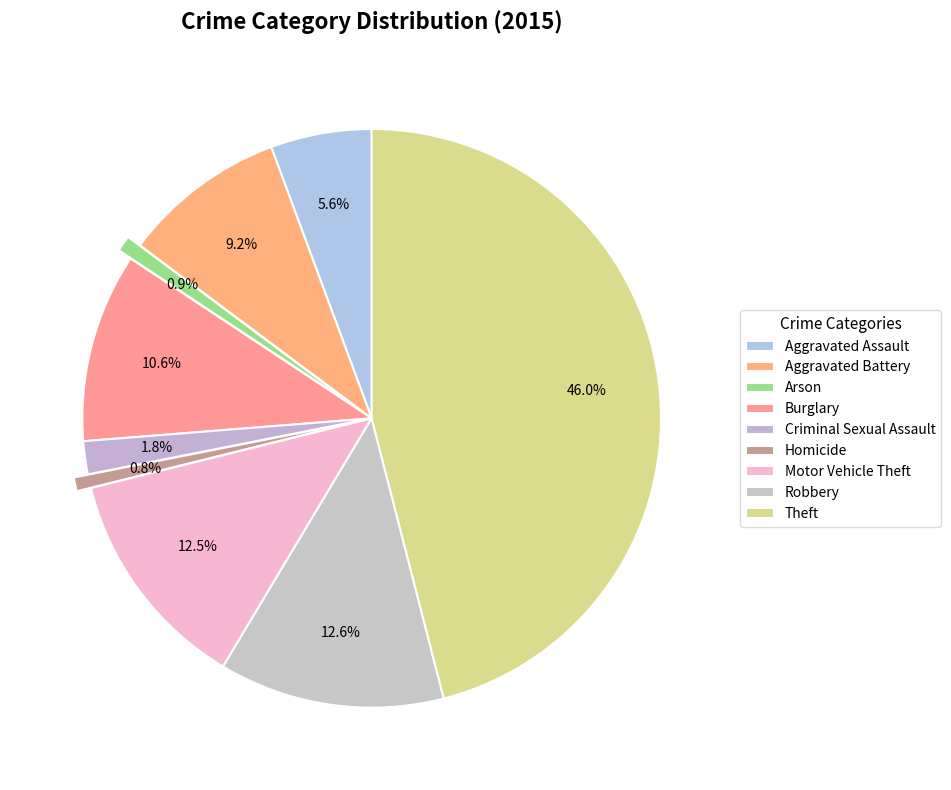

Is there a majority slice in this chart?

No